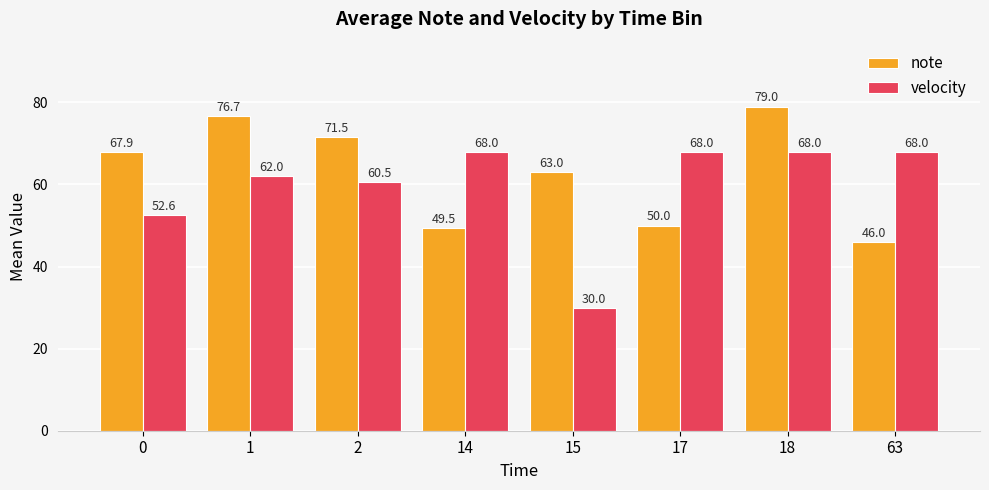

What is the total value across all series at 18?

147.0